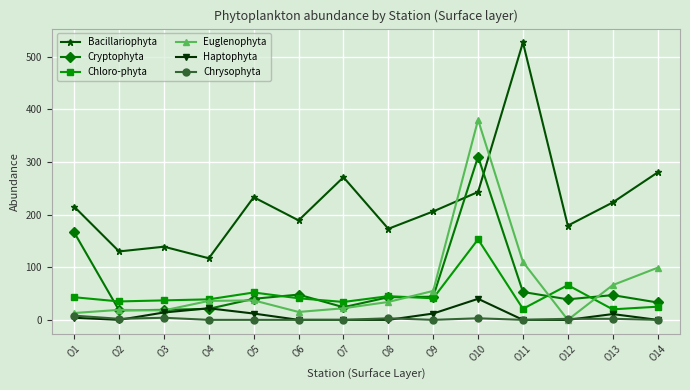

Which series has the widest spread of values?

Bacillariophyta